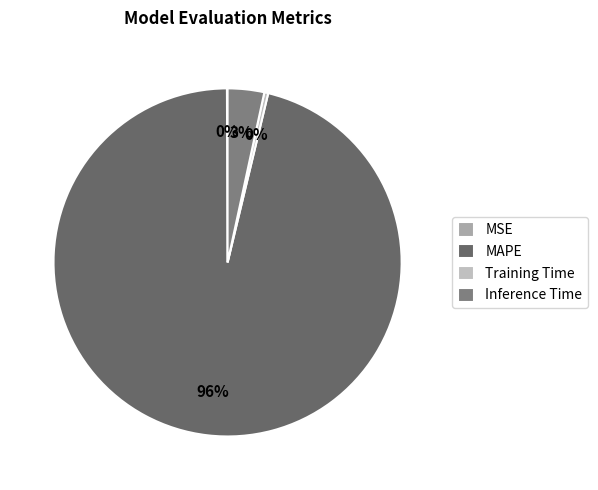

Which category has the smallest portion of the pie?

MSE